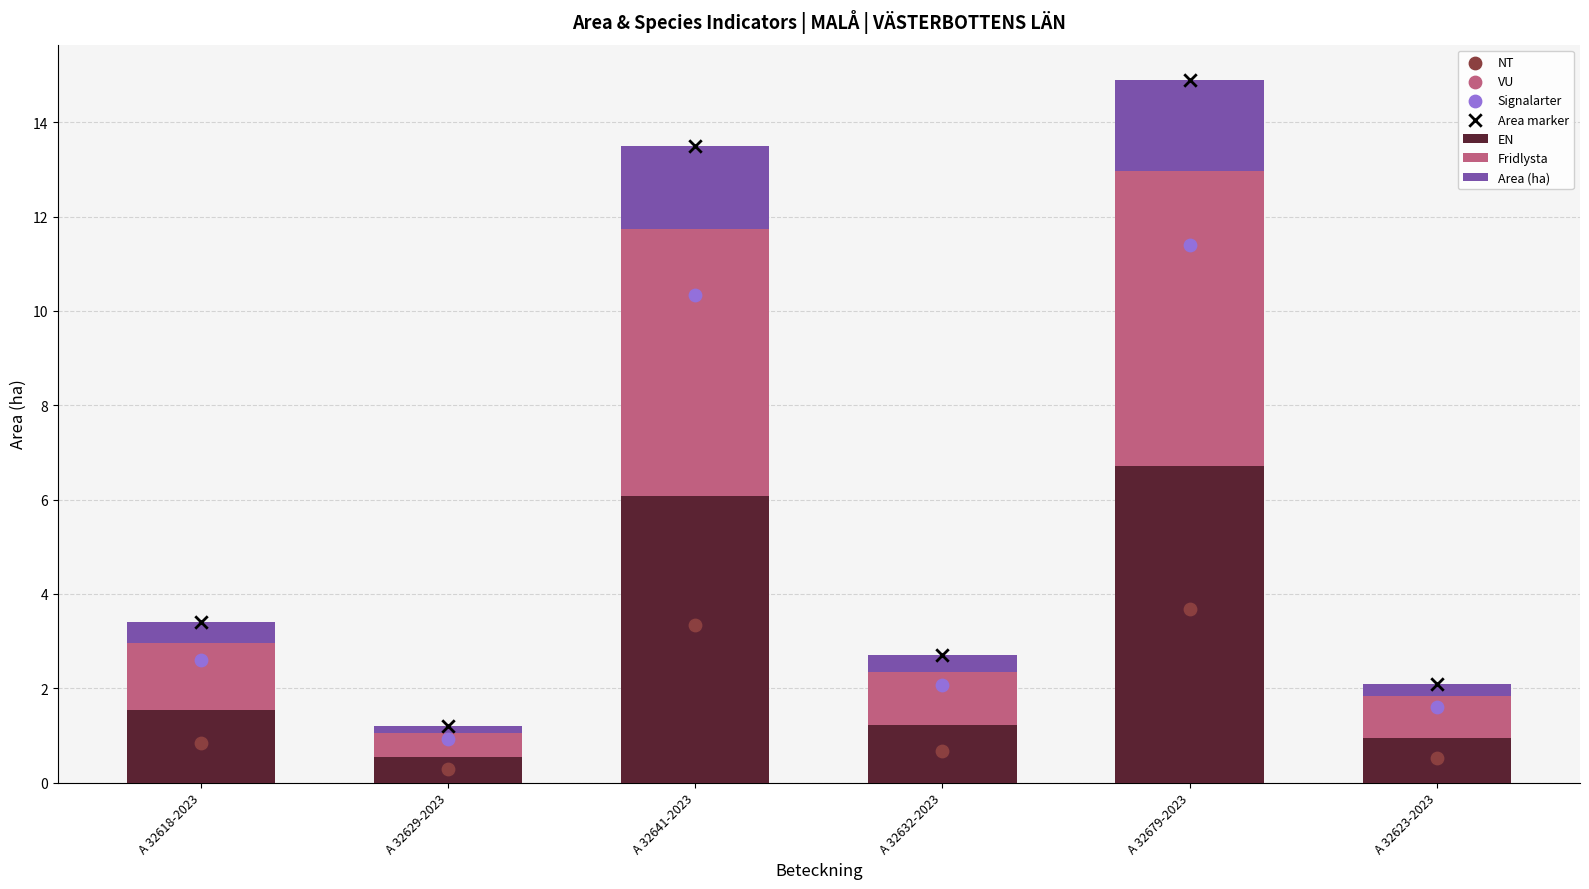

At which label is EN closest to 3?

A 32618-2023